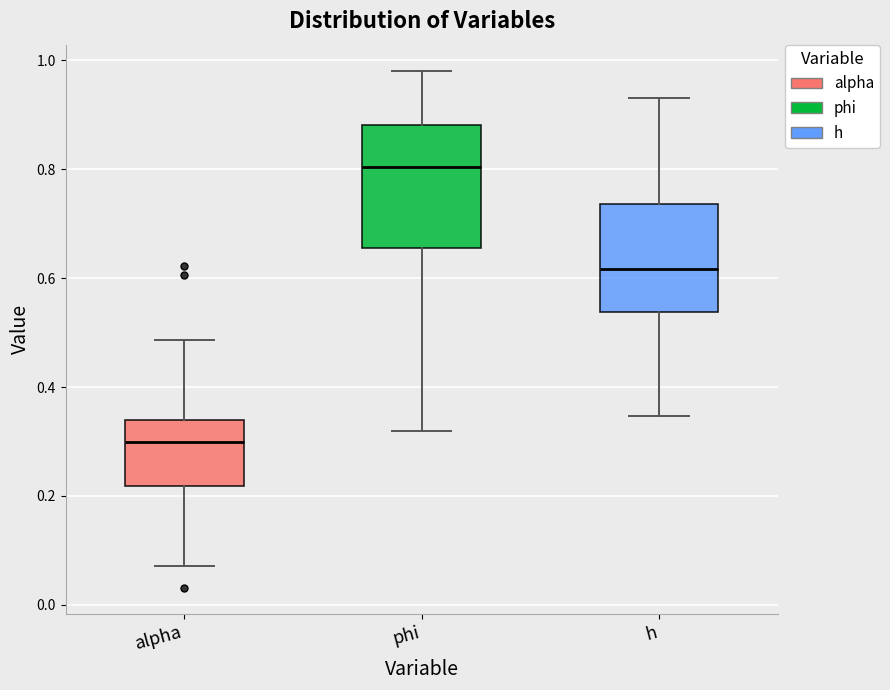

Where is the lower edge of the box for alpha on the y-axis? The values are not printed on the chart, so give them approximately, as read against the axis.

0.22